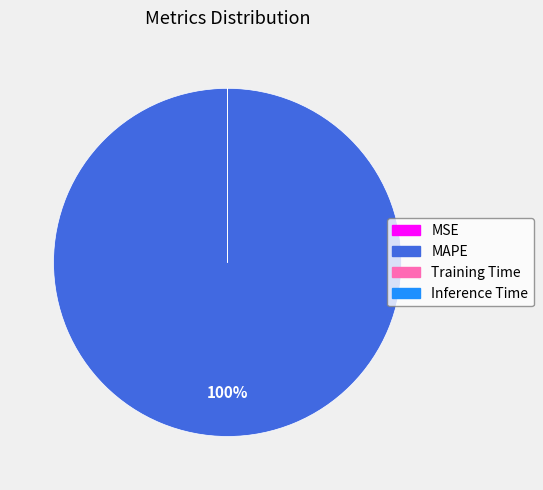

What percentage is the MAPE slice, to the nearest percent?

100%